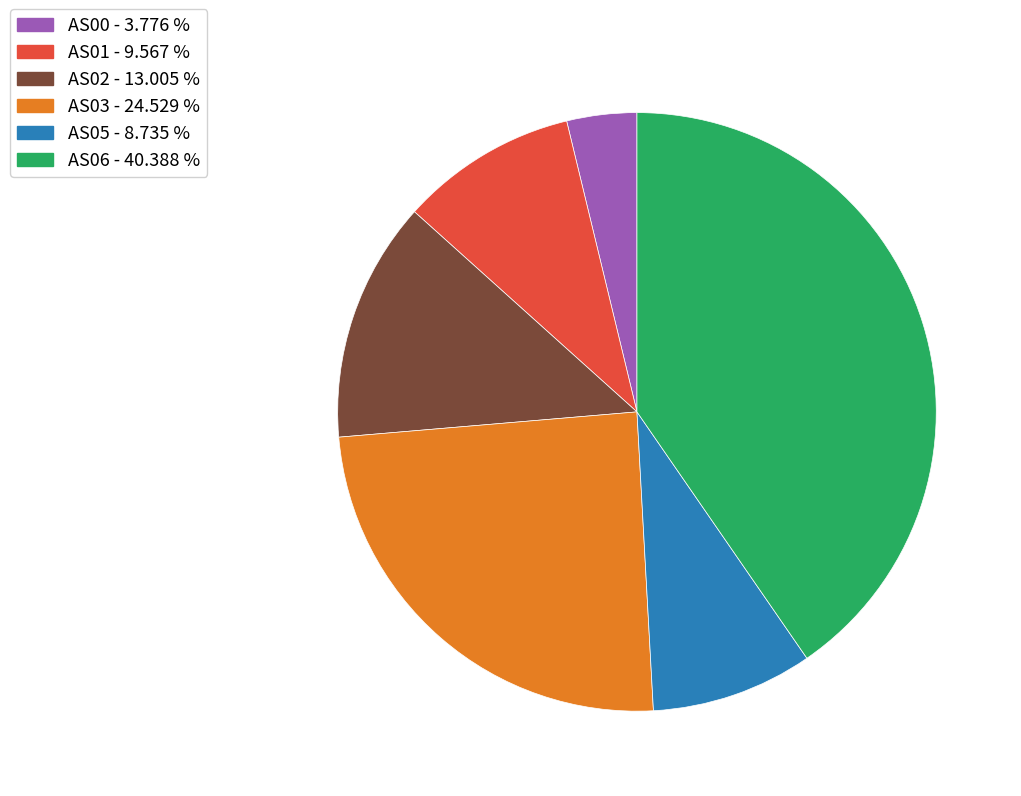

How many segments does this pie chart have?

6